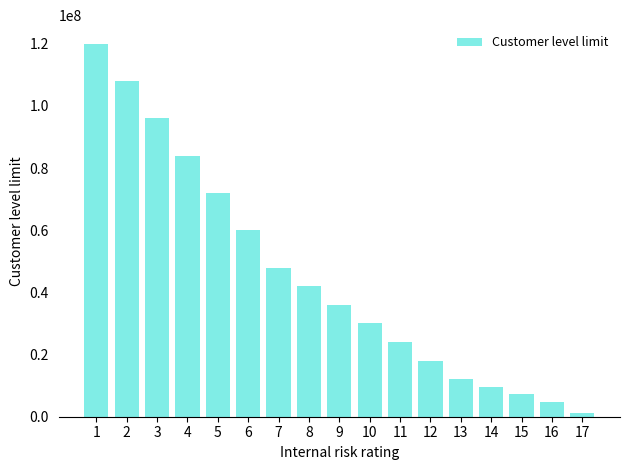

What is the sum of the values at 3 and 9?

132000000